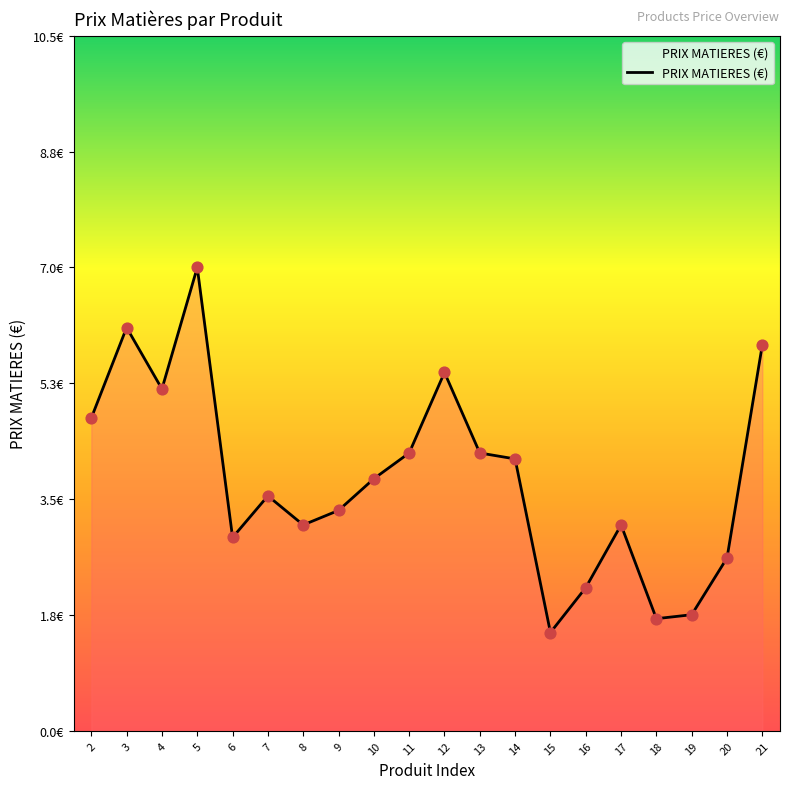

What is the ratio of the value at 10 to the value at 5?

0.5